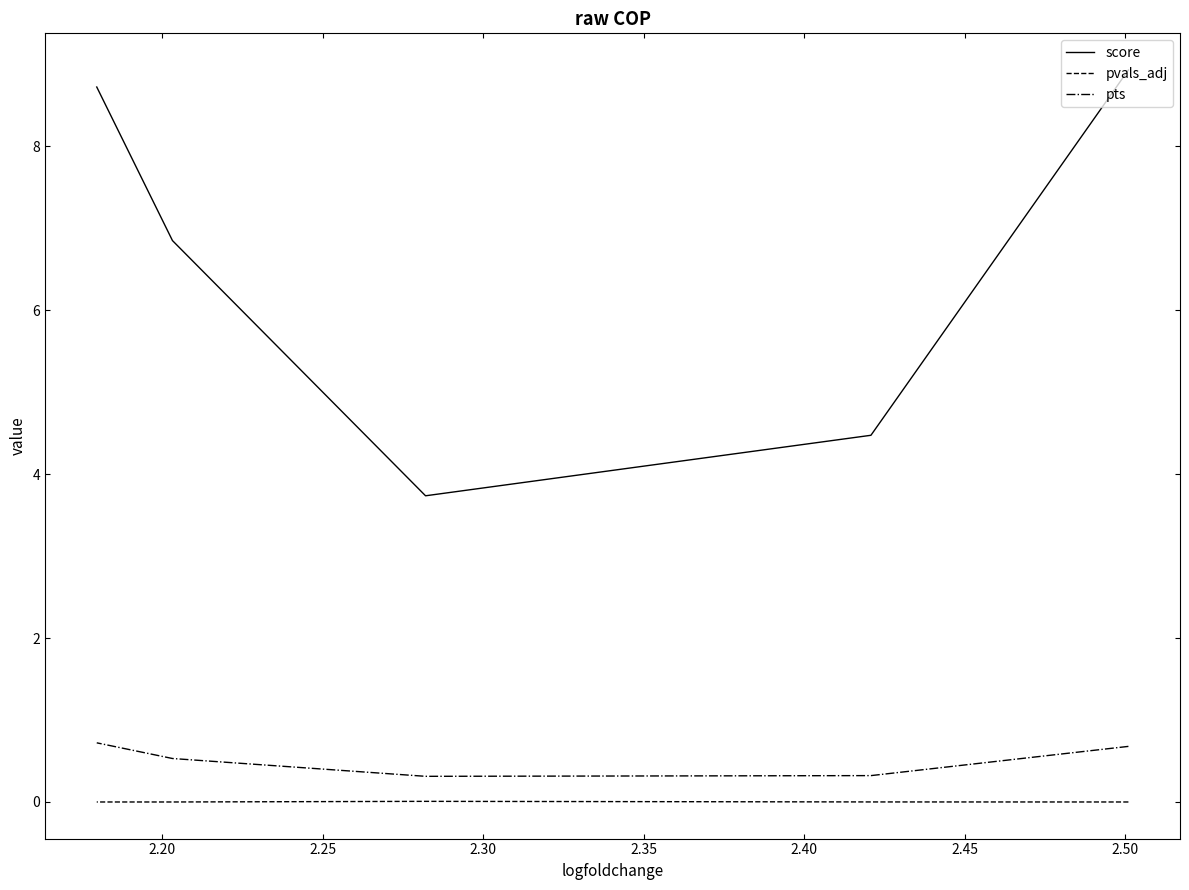

Count the number of categories in the chart.

5